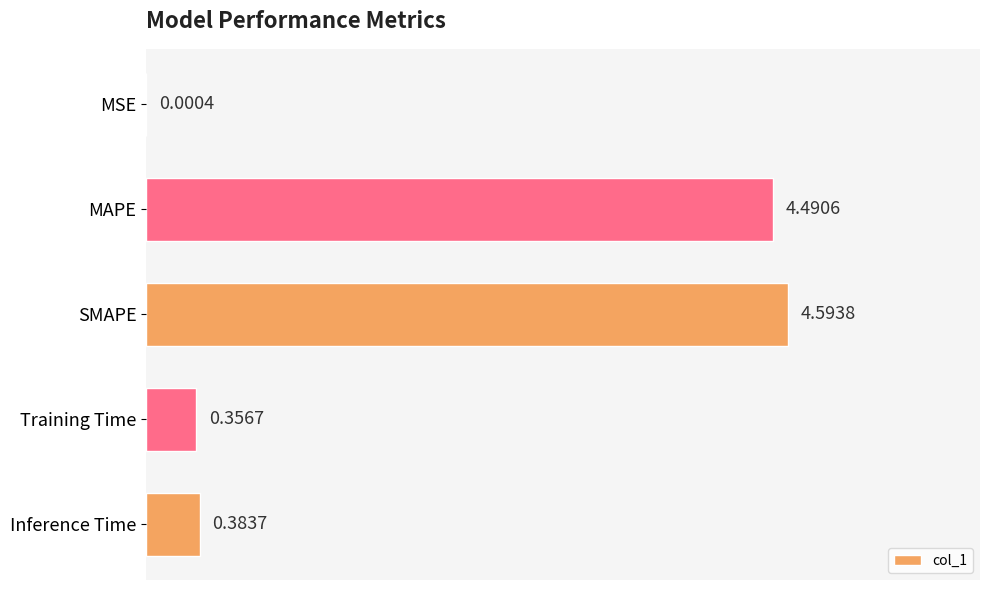

Which category has the highest value across all series?

SMAPE